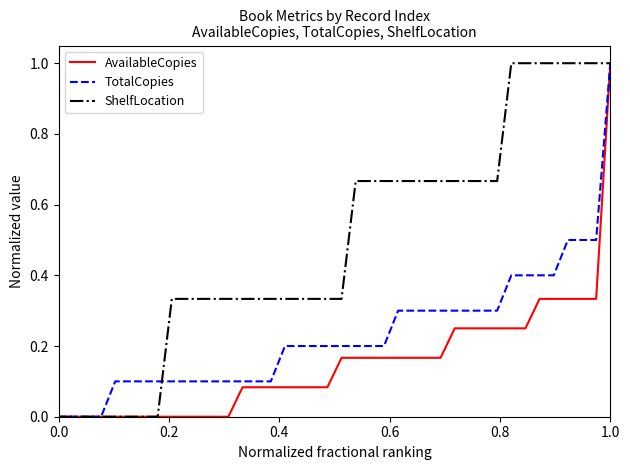

What is the difference between the second highest and minimum values in the TotalCopies series?

0.5